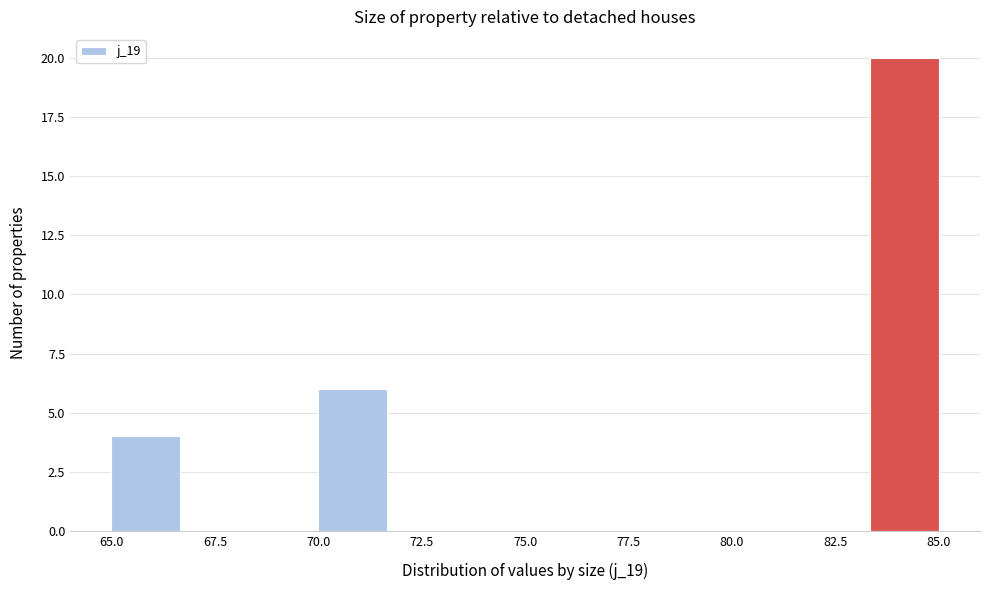

Around what value on the x-axis is the tallest bar? Give the approximate position of its centre, as read against the axis.

84.0